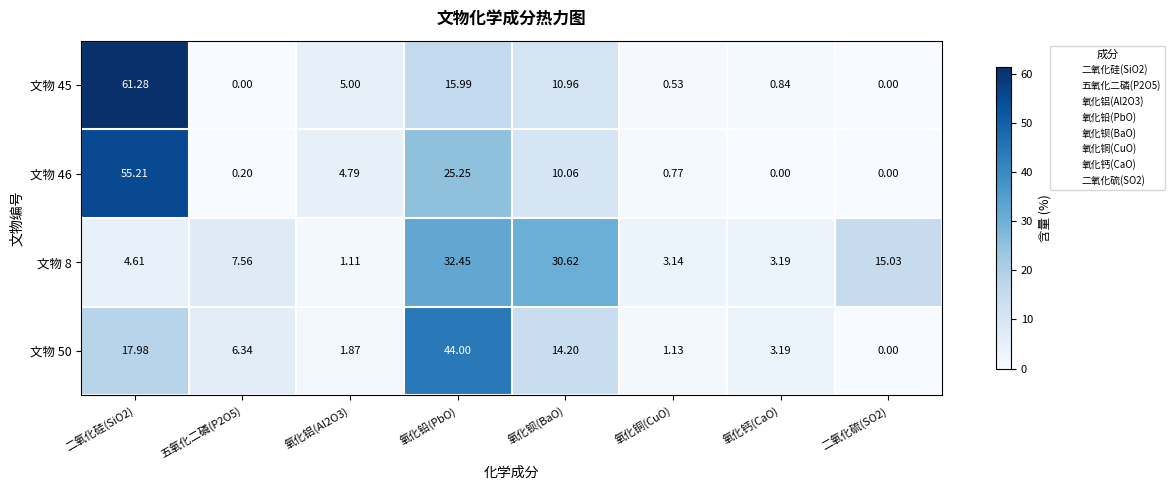

What is the greatest value displayed?

61.3